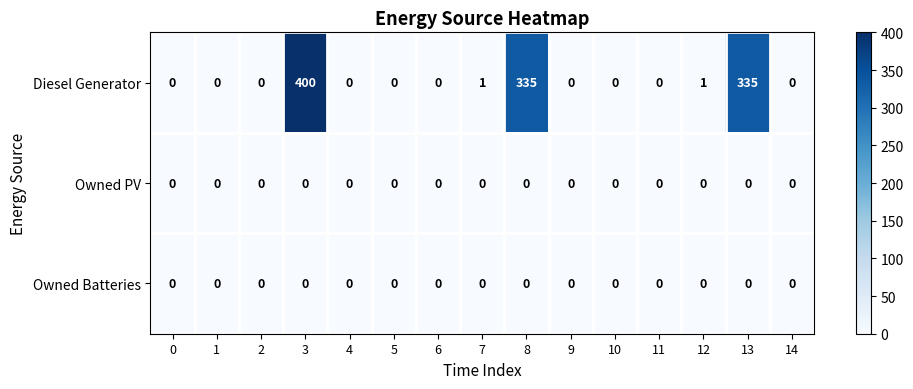

True or false: Owned Batteries has a value of 0 at 7.

True